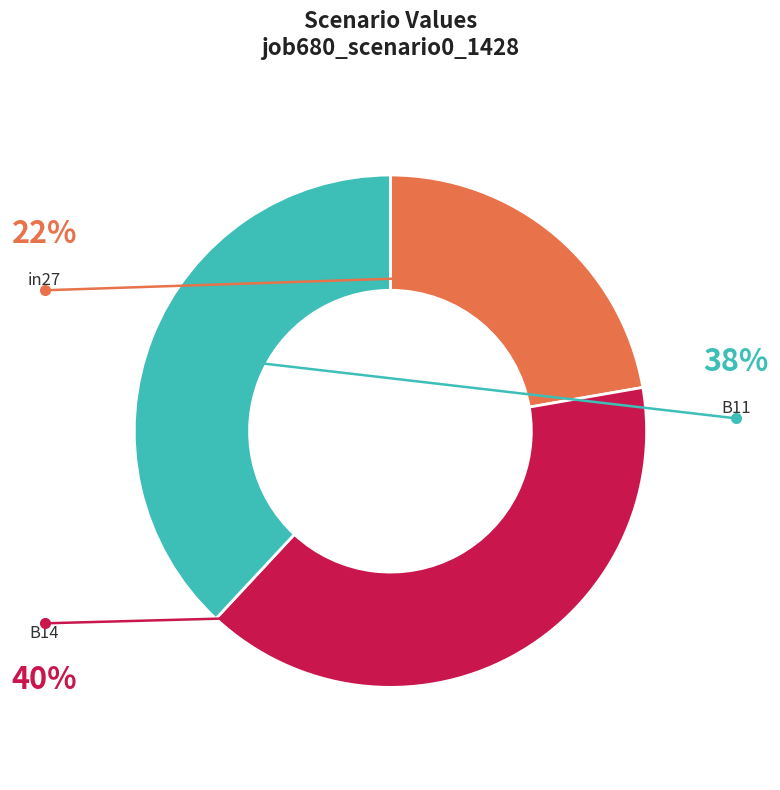

Does any single category account for the majority?

No